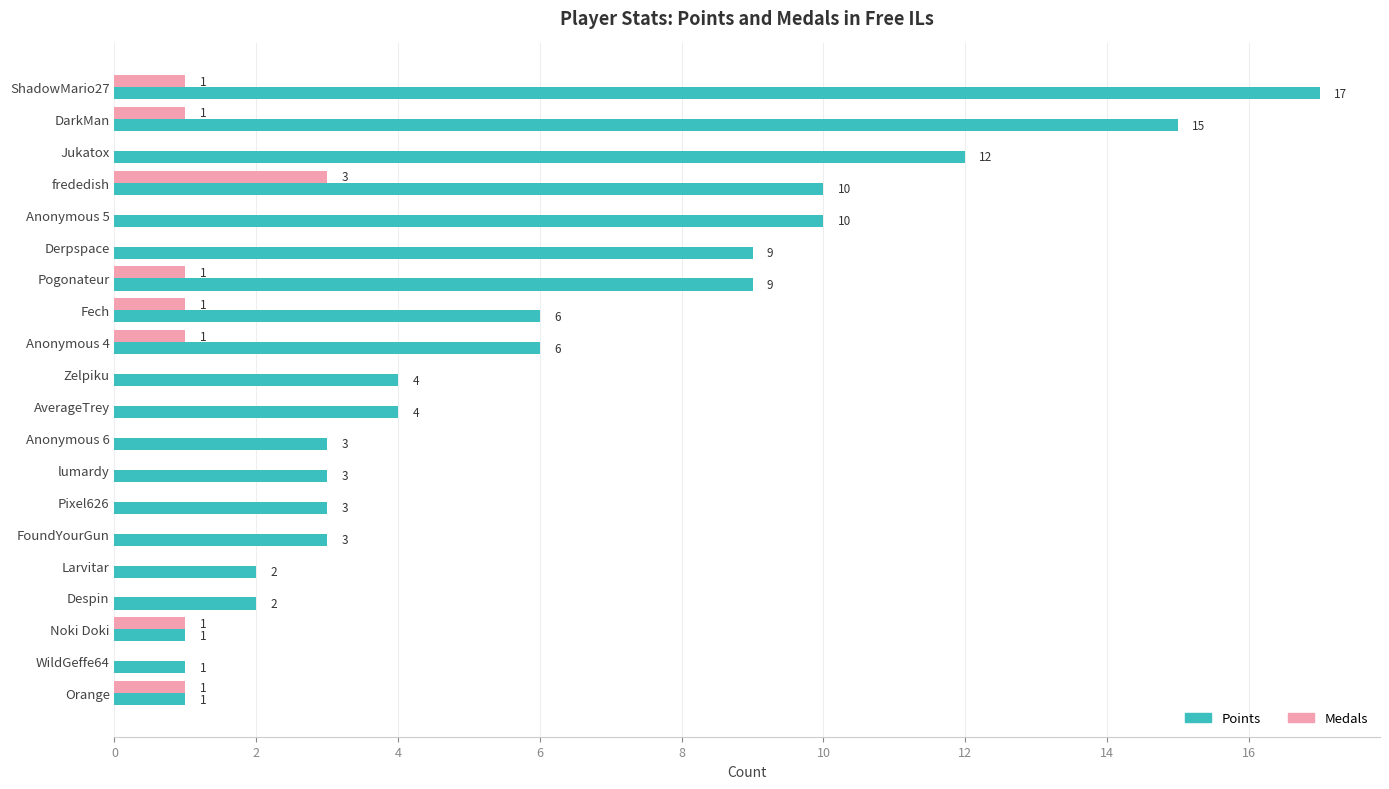

Which category has the highest value across all series?

ShadowMario27